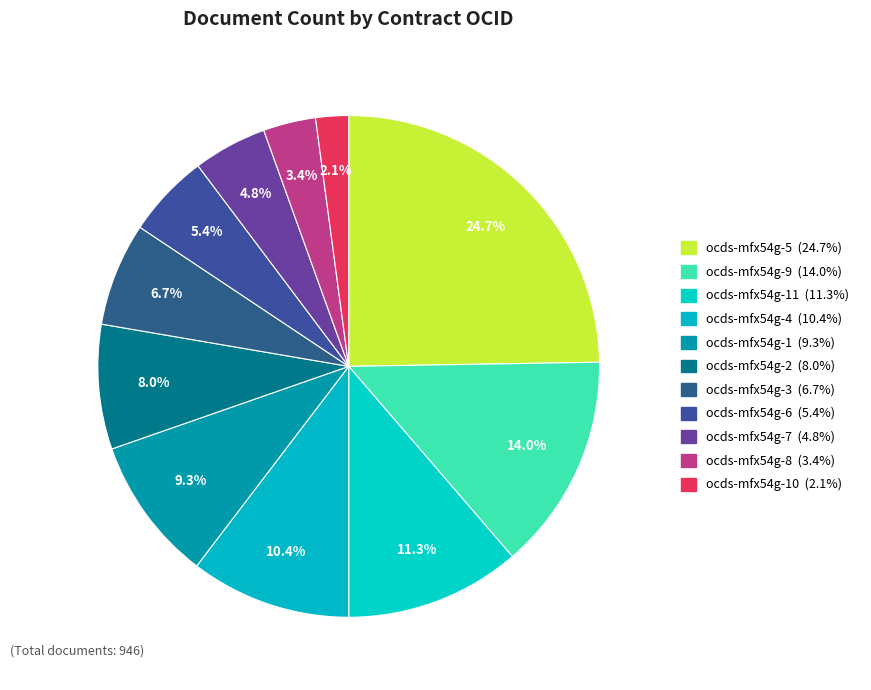

How many slices are in this pie chart?

11